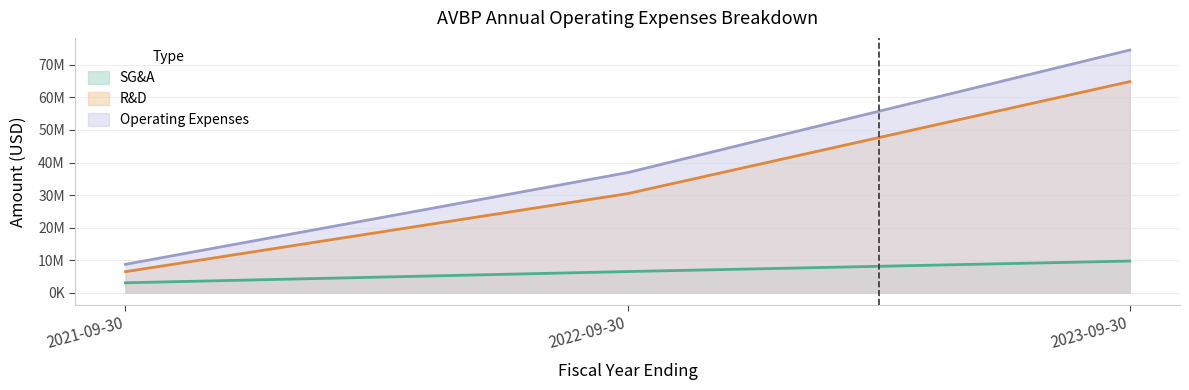

What is the difference between the second highest and minimum values in the operatingExpenses series?

28210000